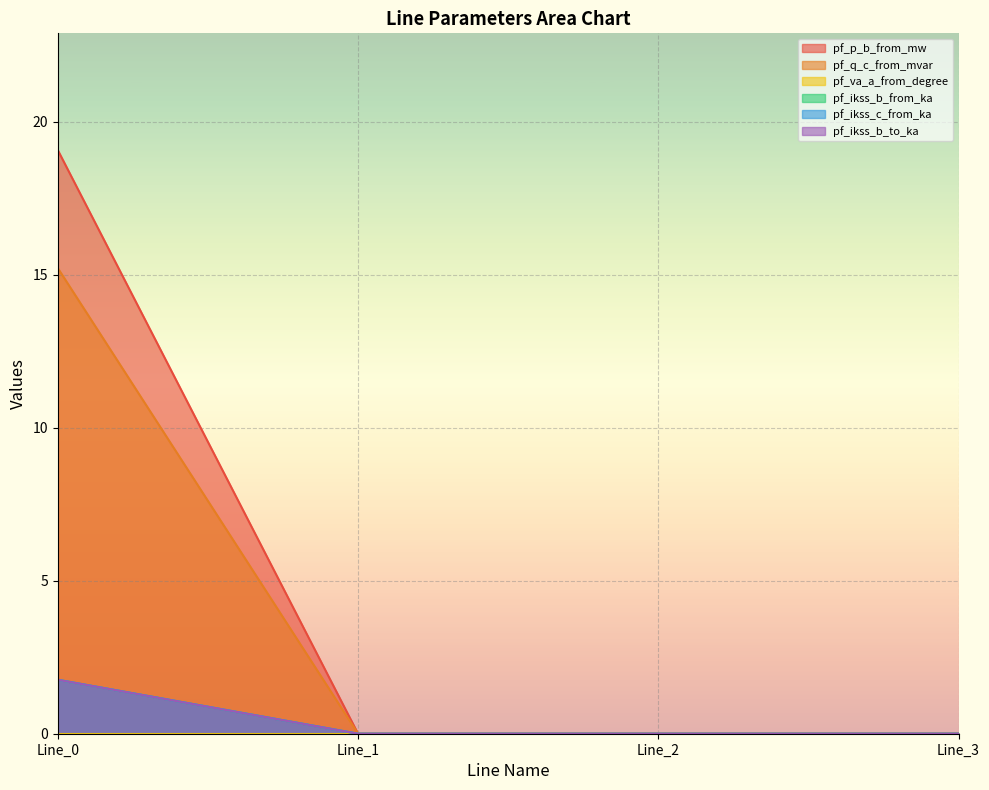

The pf_p_b_from_mw series shows 0.0 at Line_2. True or false?

True